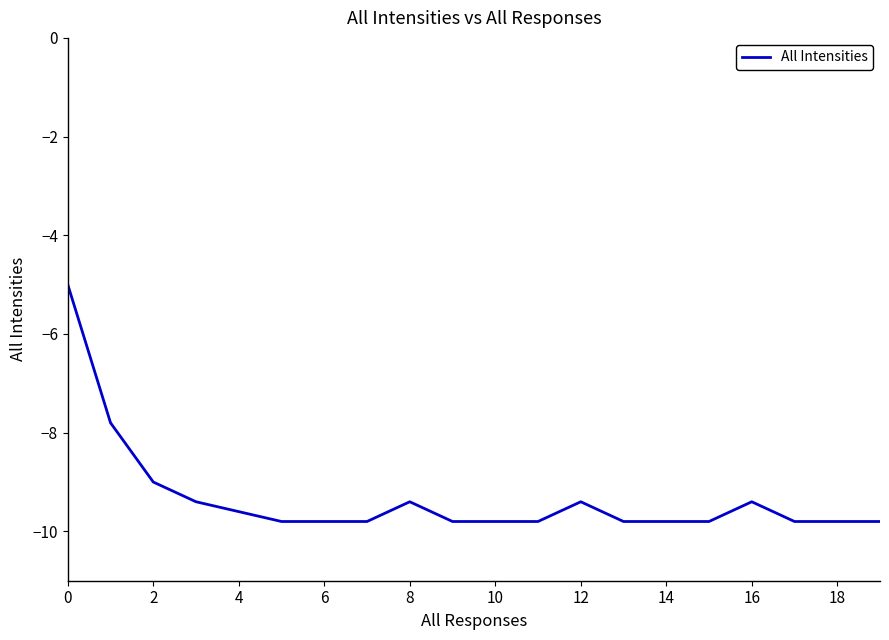

What is the maximum value shown in the chart?

-5.0